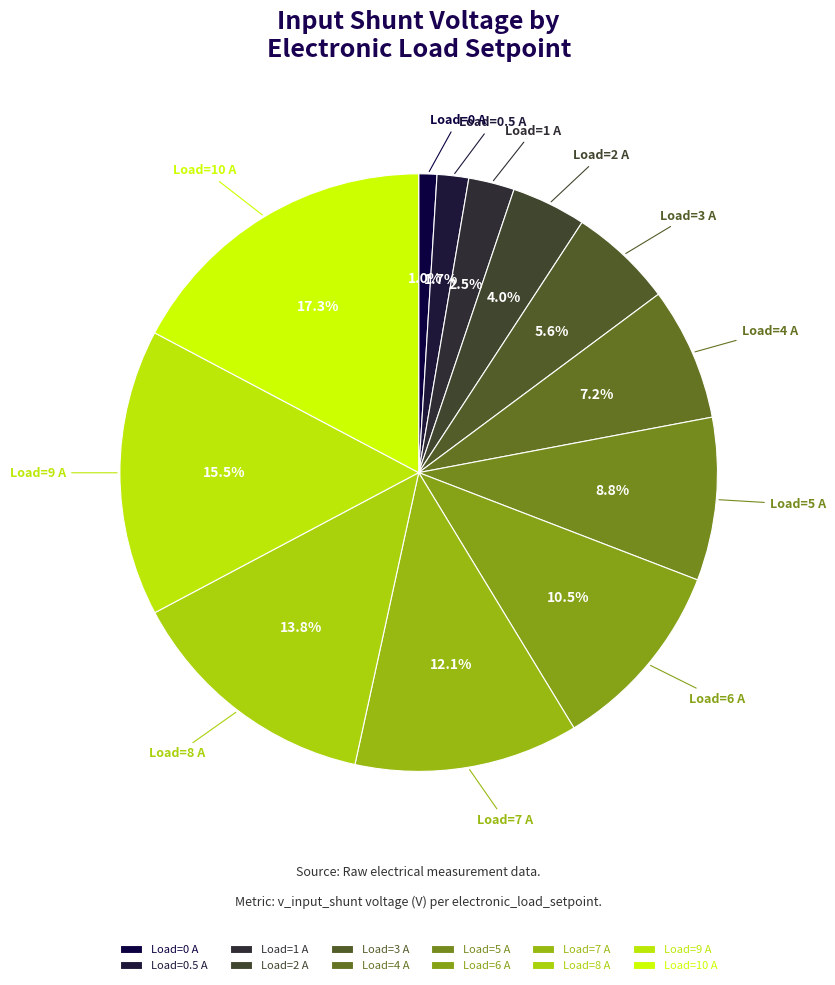

What percentage do Load=6 A and Load=9 A together represent?

26.0%